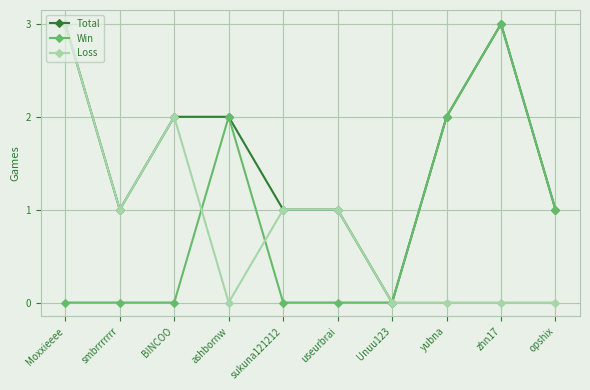

At which category does Loss reach its first local valley?

smbrrrrrrr